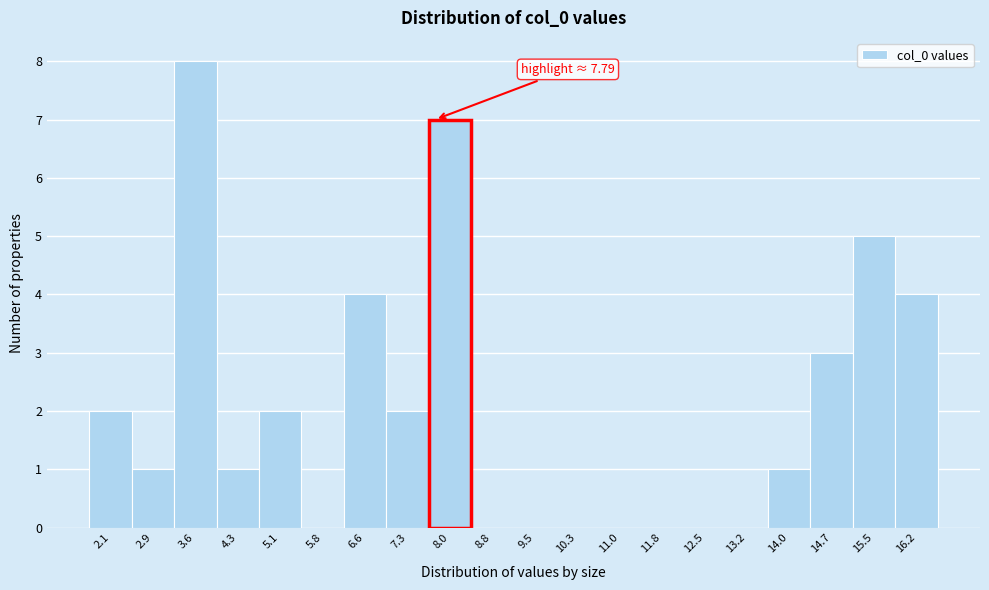

Over which range of the x-axis is the bar tallest?

3.2 to 4.0